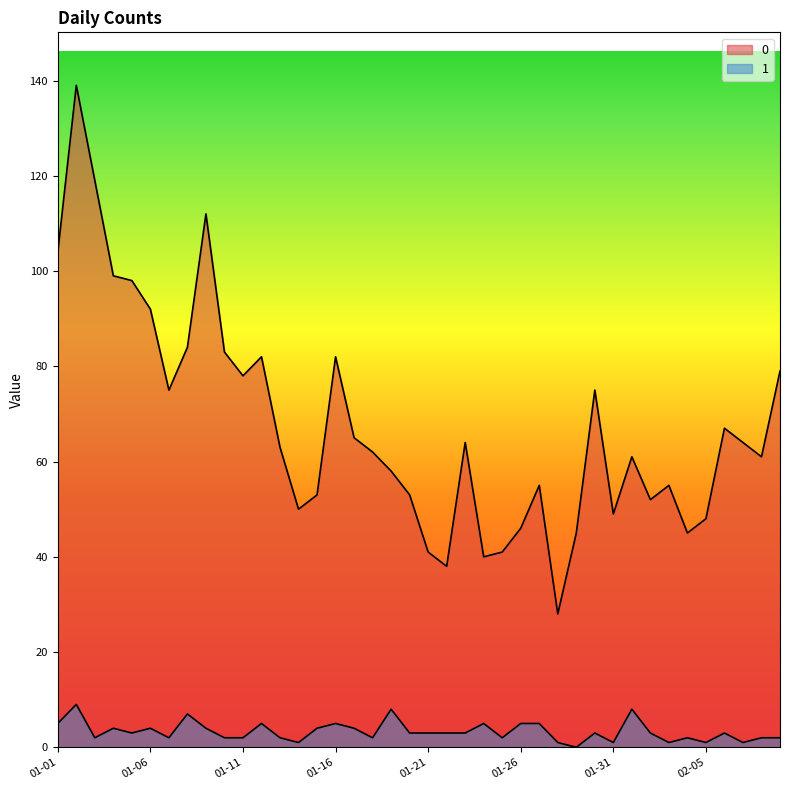

Reading right to left, extract all data points from this chart.

0: 79	61	64	67	48	45	55	52	61	49	75	45	28	55	46	41	40	64	38	41	53	58	62	65	82	53	50	63	82	78	83	112	84	75	92	98	99	119	139	104
1: 2	2	1	3	1	2	1	3	8	1	3	0	1	5	5	2	5	3	3	3	3	8	2	4	5	4	1	2	5	2	2	4	7	2	4	3	4	2	9	5